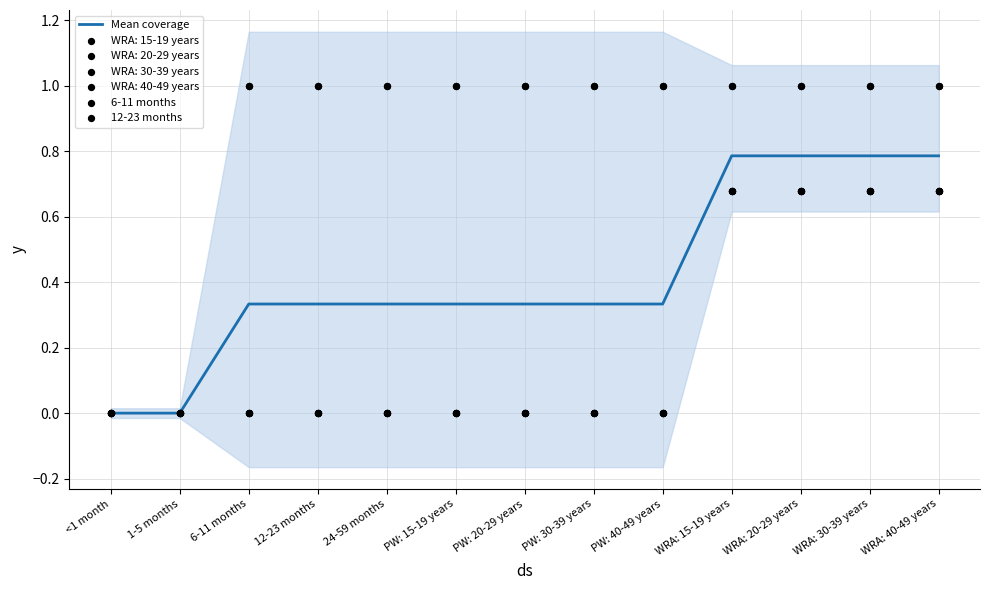

At which category is the sum across all series the highest?

WRA: 15-19 years